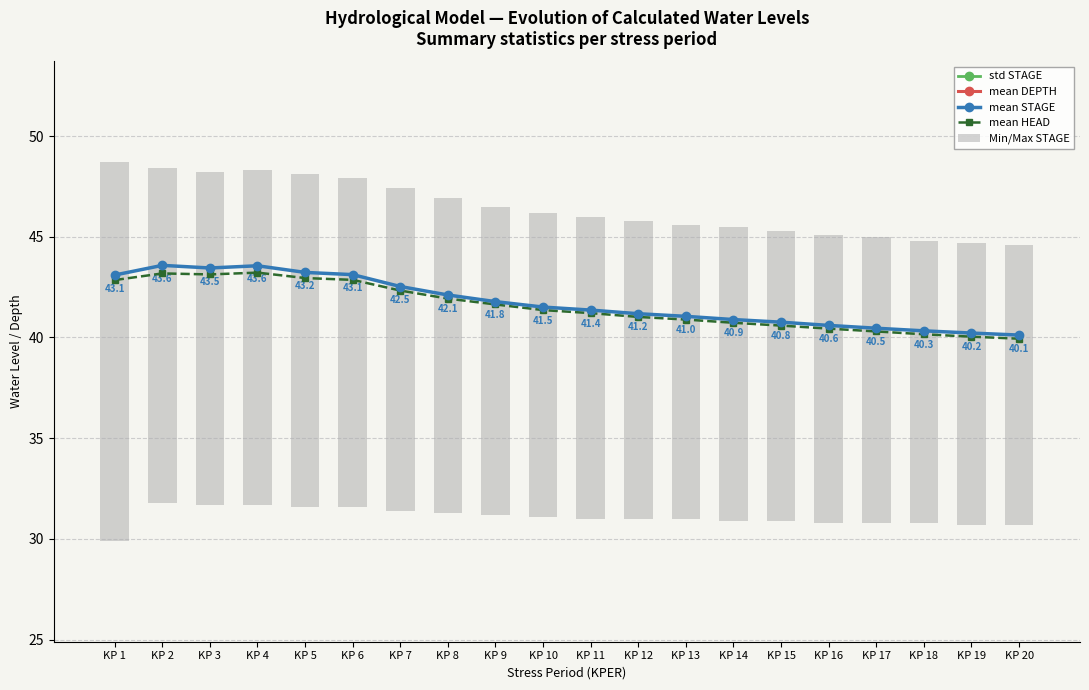

Reading right to left, list all the values displayed in this chart.

std STAGE: KP 20=3.3	KP 19=3.3	KP 18=3.3	KP 17=3.3	KP 16=3.3	KP 15=3.4	KP 14=3.4	KP 13=3.4	KP 12=3.4	KP 11=3.4	KP 10=3.5	KP 9=3.5	KP 8=3.5	KP 7=3.6	KP 6=3.7	KP 5=3.7	KP 4=3.7	KP 3=3.7	KP 2=3.7	KP 1=4.4
mean DEPTH: KP 20=6.0	KP 19=6.1	KP 18=6.2	KP 17=6.3	KP 16=6.5	KP 15=6.6	KP 14=6.8	KP 13=6.9	KP 12=7.1	KP 11=7.2	KP 10=7.4	KP 9=7.7	KP 8=8.0	KP 7=8.4	KP 6=9.0	KP 5=9.1	KP 4=9.4	KP 3=9.3	KP 2=9.5	KP 1=9.0
mean STAGE: KP 20=40.1	KP 19=40.2	KP 18=40.3	KP 17=40.5	KP 16=40.6	KP 15=40.8	KP 14=40.9	KP 13=41.0	KP 12=41.2	KP 11=41.4	KP 10=41.5	KP 9=41.8	KP 8=42.1	KP 7=42.5	KP 6=43.1	KP 5=43.2	KP 4=43.6	KP 3=43.5	KP 2=43.6	KP 1=43.1
mean HEAD: KP 20=39.9	KP 19=40.0	KP 18=40.2	KP 17=40.3	KP 16=40.4	KP 15=40.6	KP 14=40.7	KP 13=40.9	KP 12=41.0	KP 11=41.2	KP 10=41.4	KP 9=41.6	KP 8=41.9	KP 7=42.3	KP 6=42.9	KP 5=43.0	KP 4=43.2	KP 3=43.1	KP 2=43.2	KP 1=42.9
Min/Max STAGE: KP 20=13.9	KP 19=14.0	KP 18=14.0	KP 17=14.2	KP 16=14.3	KP 15=14.4	KP 14=14.6	KP 13=14.6	KP 12=14.8	KP 11=15.0	KP 10=15.1	KP 9=15.3	KP 8=15.6	KP 7=16.0	KP 6=16.3	KP 5=16.5	KP 4=16.6	KP 3=16.5	KP 2=16.6	KP 1=18.8